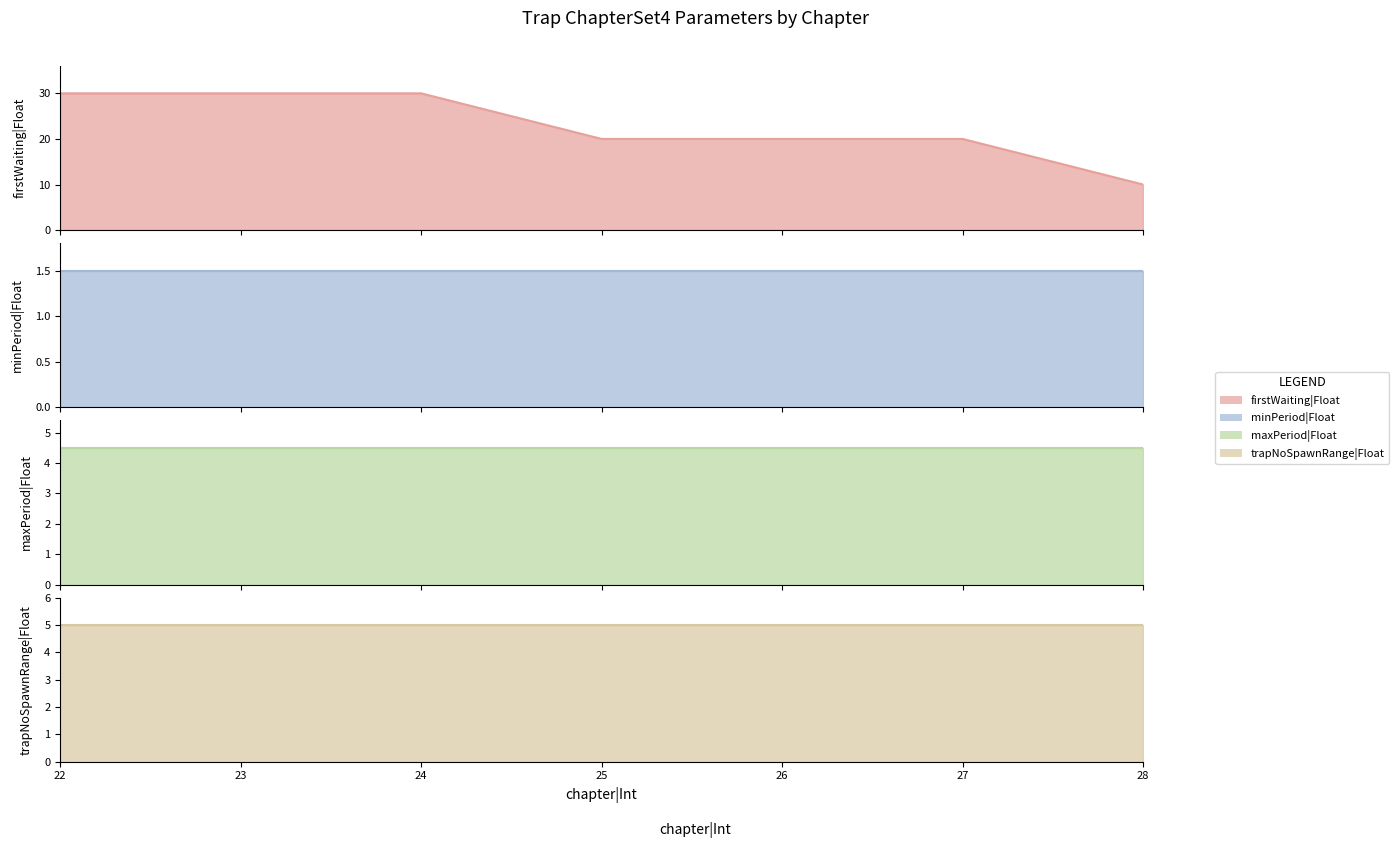

What is the value of the minPeriod|Float point at the 4th from the left?

1.5